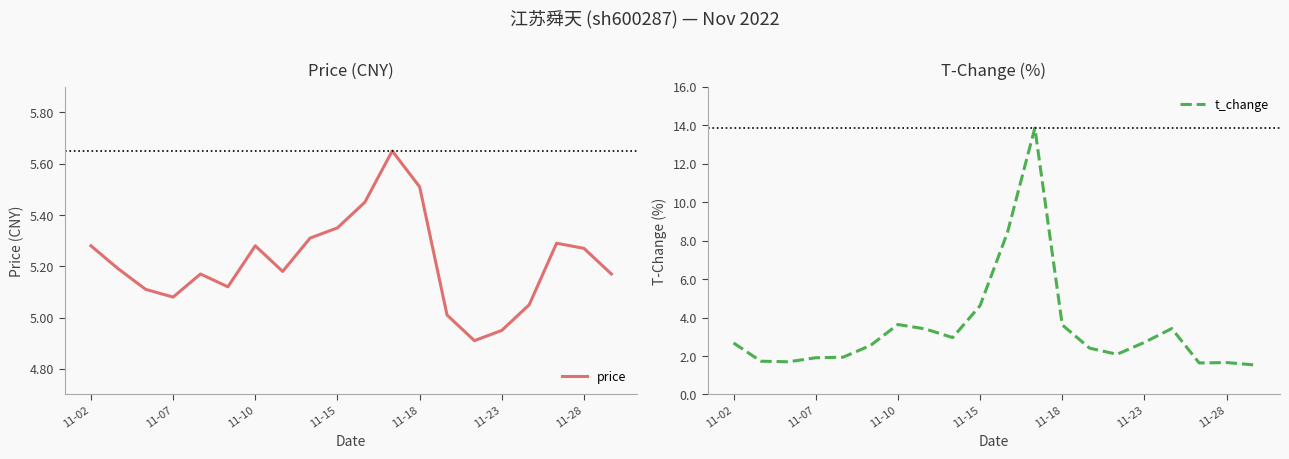

What are all the series names shown in the legend?

price, t_change